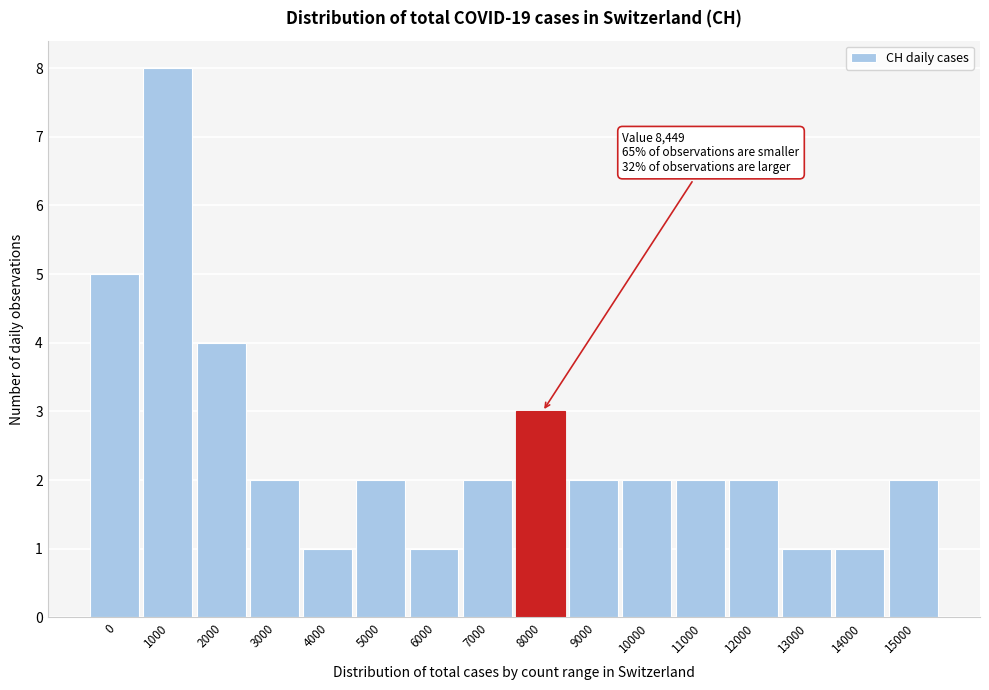

Reading left to right, list all the values displayed in this chart.

5	8	4	2	1	2	1	2	3	2	2	2	2	1	1	2